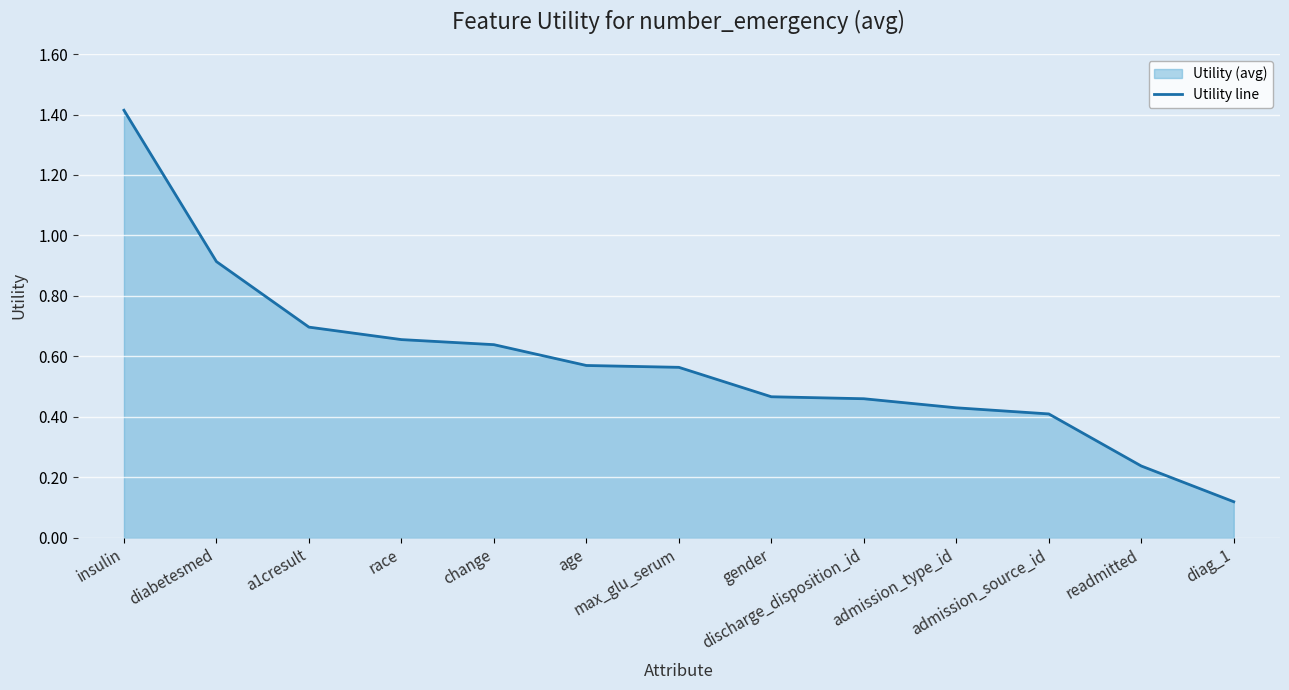

True or false: there are more than 2 points higher than both neighbors.

False